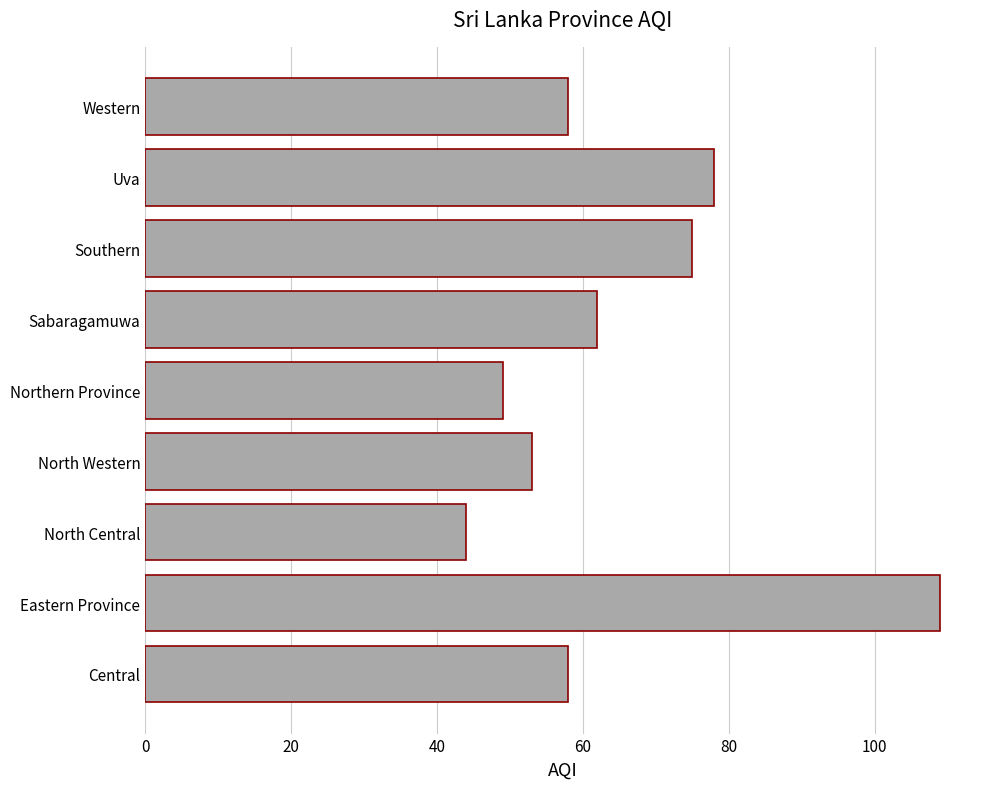

Reading bottom to top, list all the values displayed in this chart.

Central=58	Eastern Province=109	North Central=44	North Western=53	Northern Province=49	Sabaragamuwa=62	Southern=75	Uva=78	Western=58